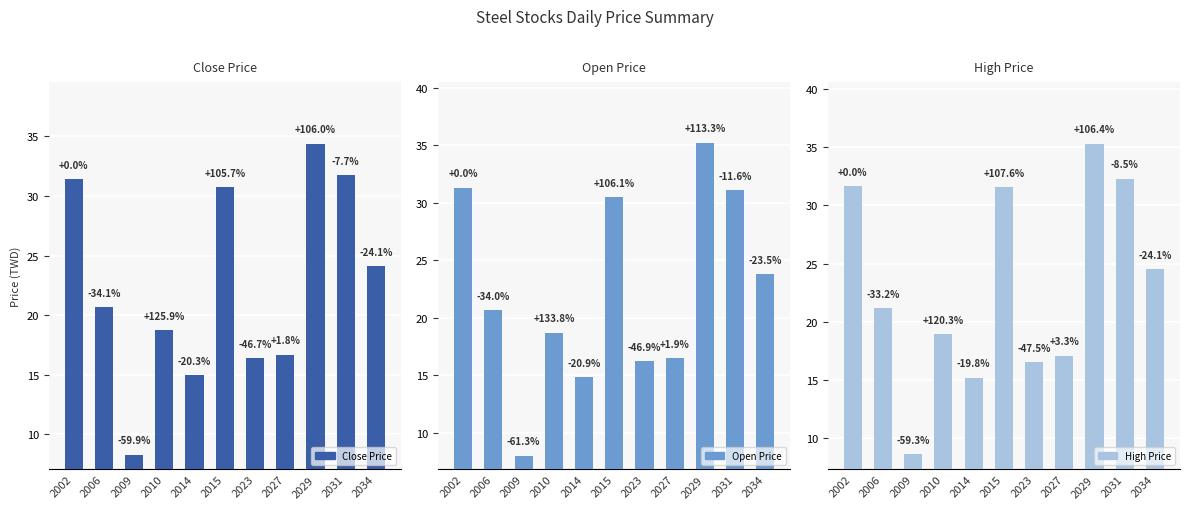

Reading right to left, extract all data points from this chart.

Close Price: 2034=24.1	2031=31.8	2029=34.4	2027=16.7	2023=16.4	2015=30.8	2014=14.9	2010=18.8	2009=8.3	2006=20.7	2002=31.4
Open Price: 2034=23.8	2031=31.1	2029=35.2	2027=16.5	2023=16.2	2015=30.5	2014=14.8	2010=18.7	2009=8.0	2006=20.6	2002=31.3
High Price: 2034=24.5	2031=32.3	2029=35.3	2027=17.1	2023=16.6	2015=31.6	2014=15.2	2010=18.9	2009=8.6	2006=21.1	2002=31.6